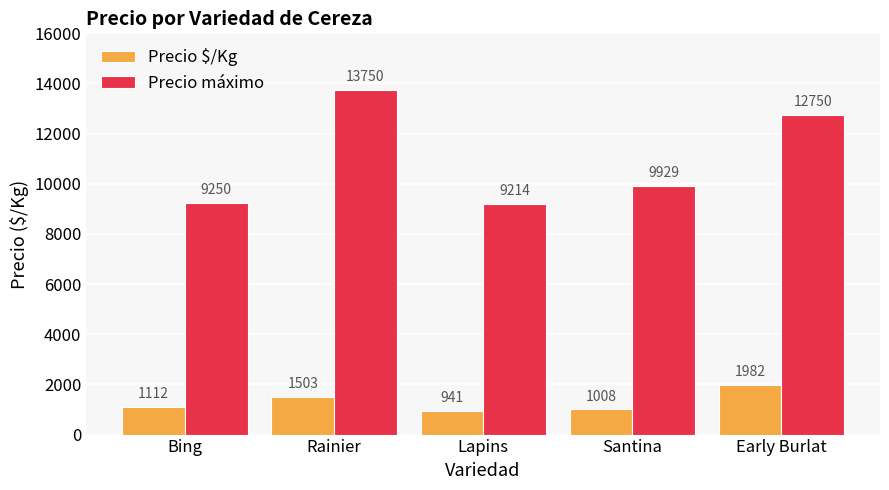

True or false: Precio máximo has a value of 19239 at Early Burlat.

False